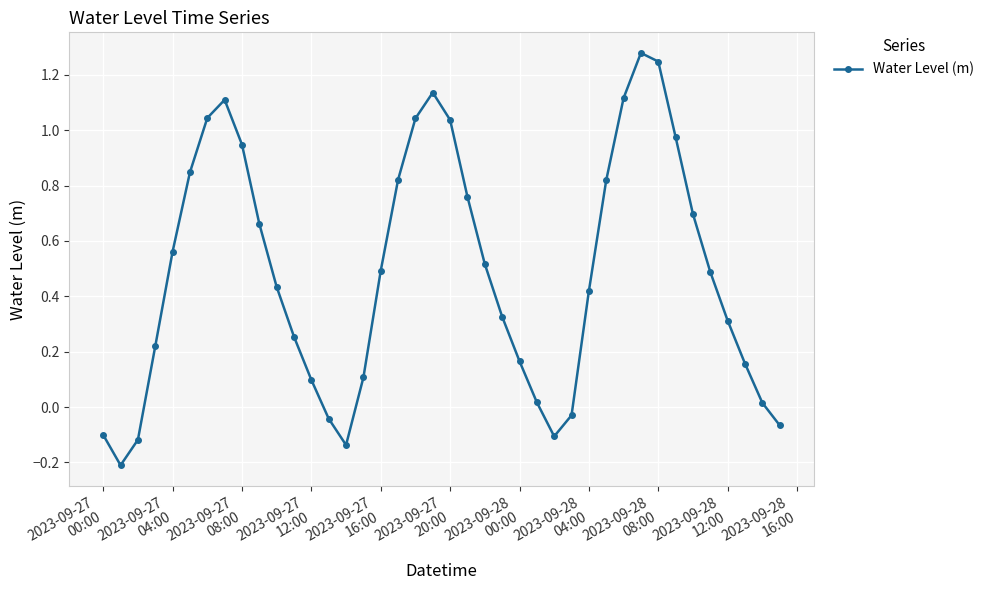

What is the difference between the second highest and minimum values?

1.5